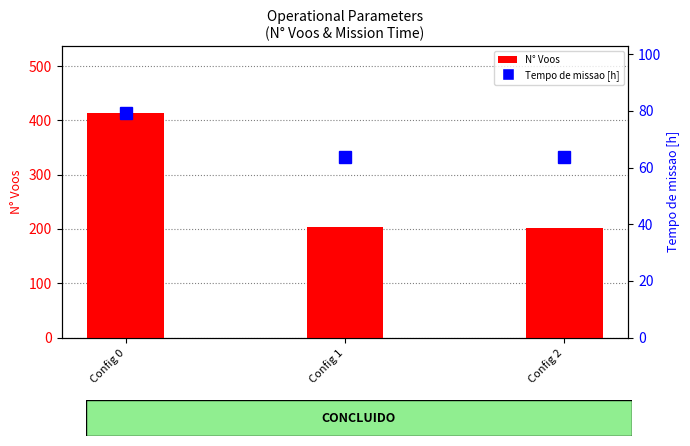

Reading left to right, transcribe all the data shown in this chart.

N Voos: Config 0=413.0	Config 1=203.0	Config 2=202.0
Tempo de missao [h]: Config 0=79.1	Config 1=63.8	Config 2=63.7